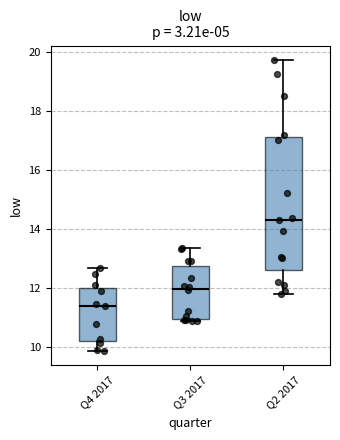

Where is the lower edge of the box for Q4 2017 on the y-axis? The values are not printed on the chart, so give them approximately, as read against the axis.

10.2